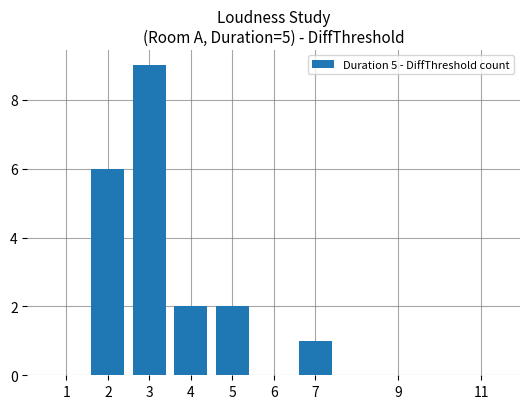

Which label corresponds to the largest value in the chart?

3